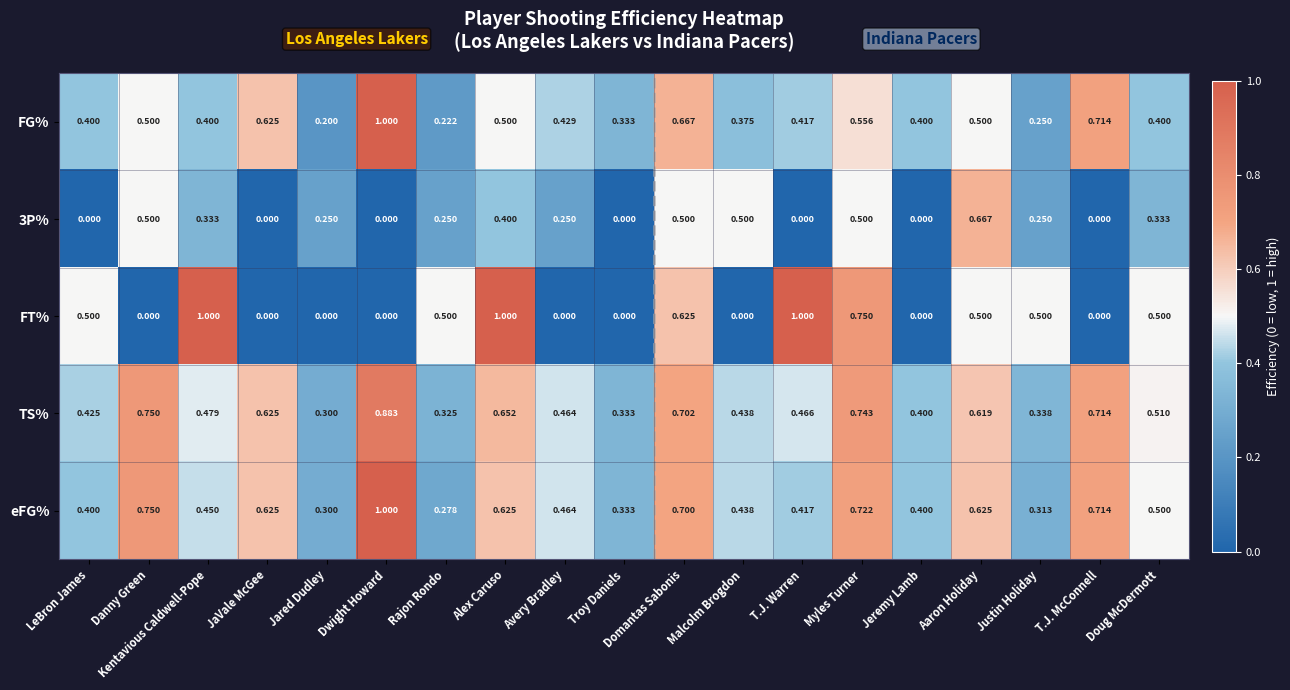

At which label does FG% reach its minimum?

Jared Dudley